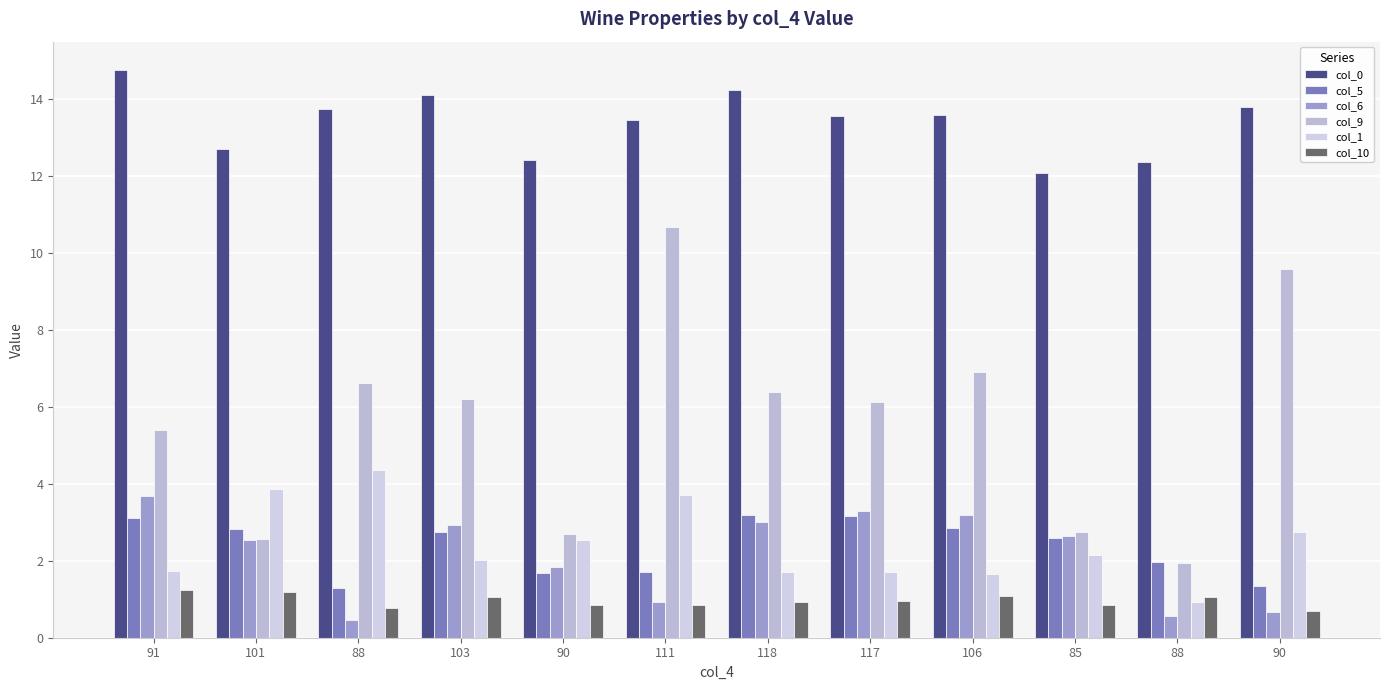

What is the value of the col_6 bar at the 11th from the left?

0.5